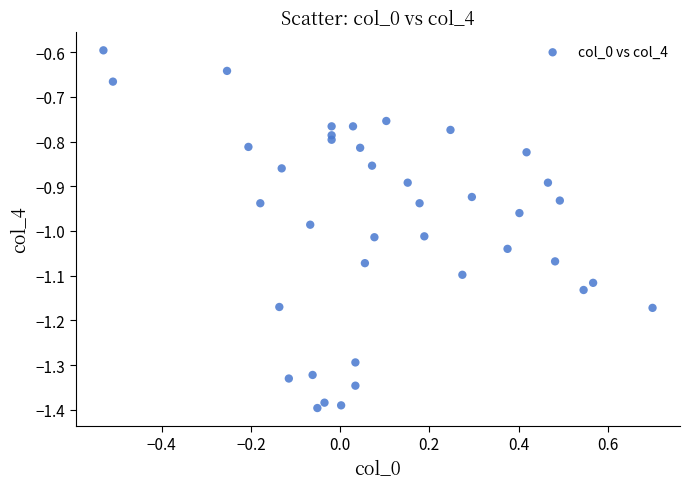

What is the range of Y values (max minus min)?

0.8